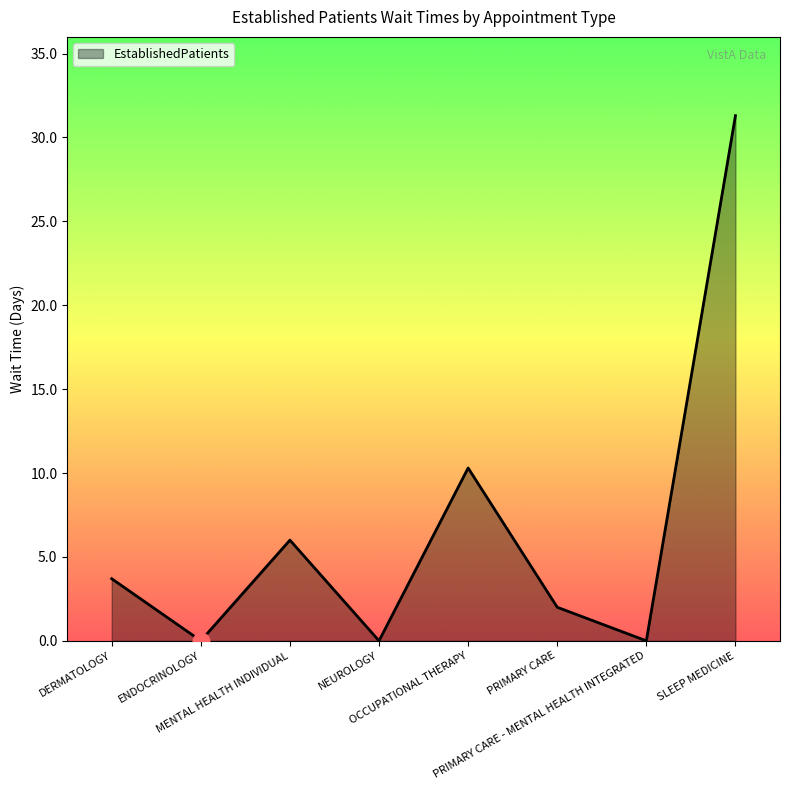

Where is the data nearest to the value 15?

OCCUPATIONAL THERAPY